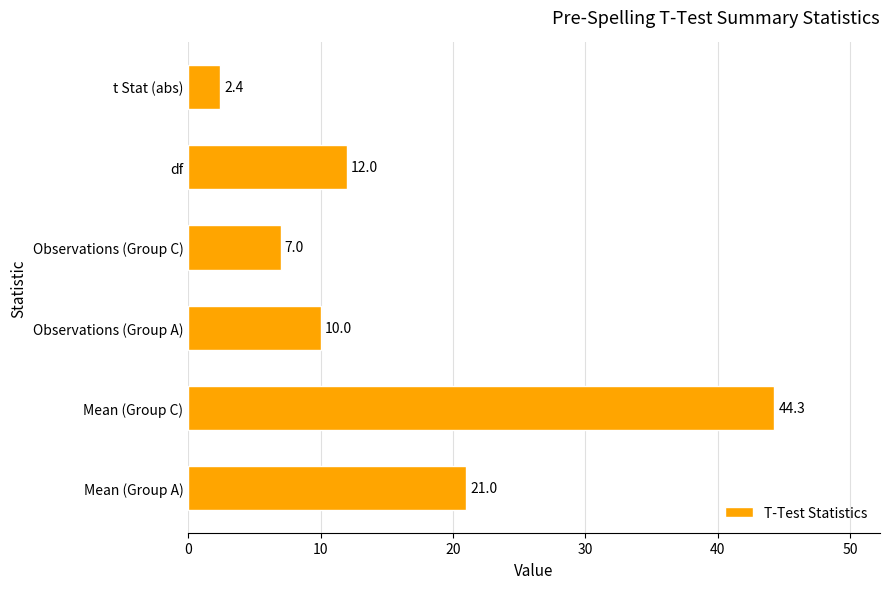

What is the smallest value displayed?

2.4